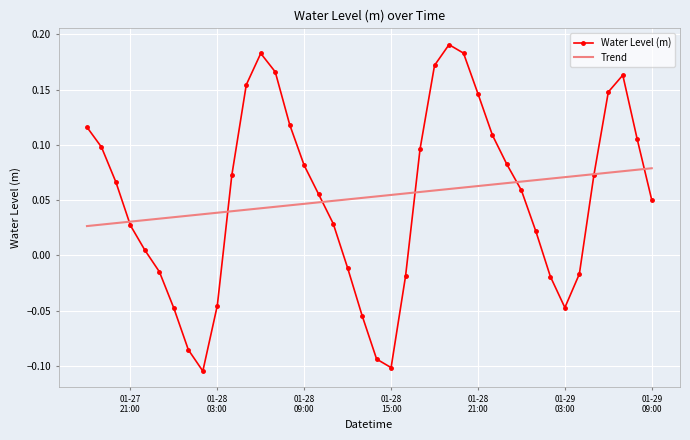

Rank the series by their maximum value, from lowest to highest.

Trend, Water Level (m)